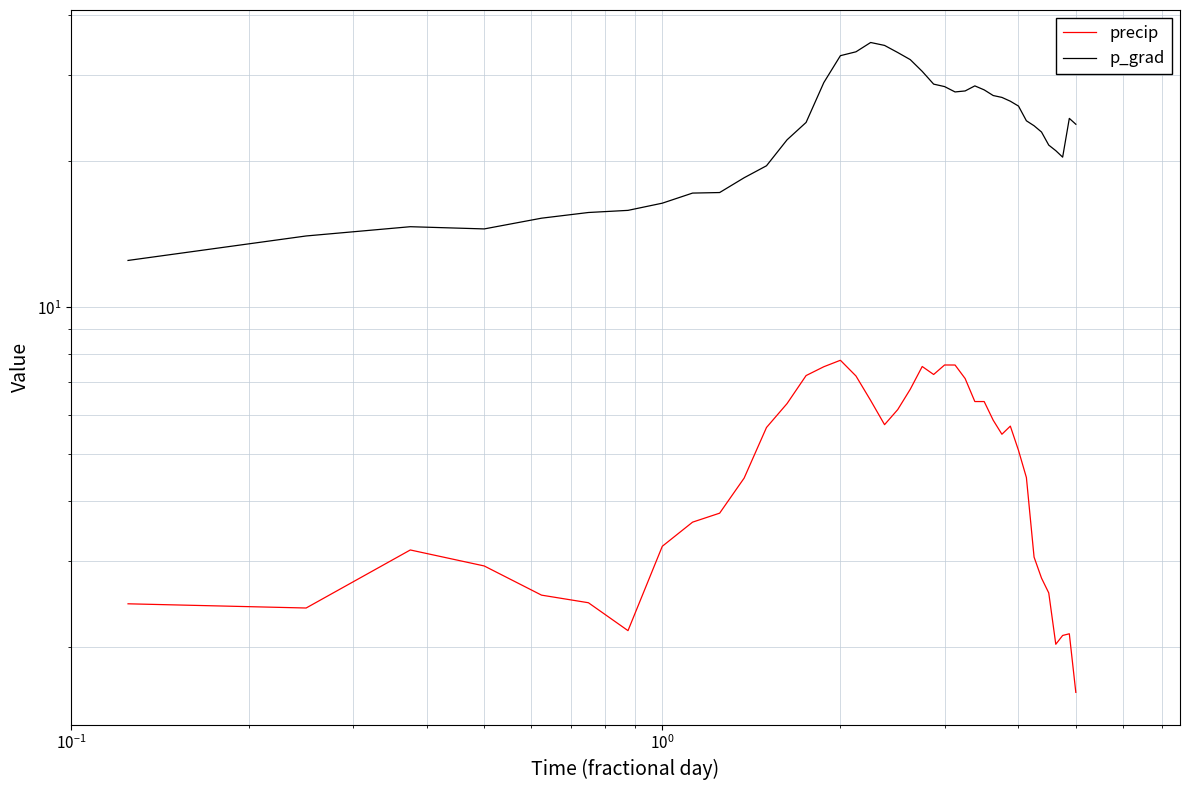

What is the difference between the maximum and minimum values in the precip series?

6.2